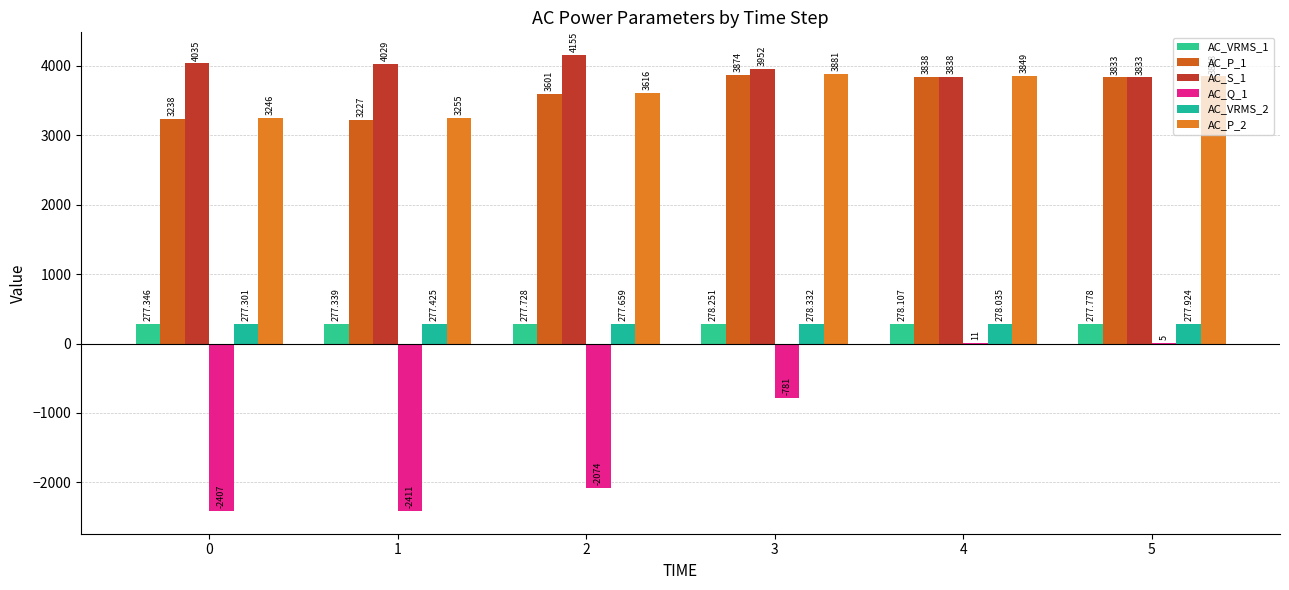

Reading left to right, extract all data points from this chart.

AC_VRMS_1: 277.3	277.3	277.7	278.3	278.1	277.8
AC_P_1: 3238.0	3227.0	3601.0	3874.0	3838.0	3833.0
AC_S_1: 4035.0	4029.0	4155.0	3952.0	3838.0	3833.0
AC_Q_1: -2407.0	-2411.0	-2074.0	-781.0	11.0	5.0
AC_VRMS_2: 277.3	277.4	277.7	278.3	278.0	277.9
AC_P_2: 3246.0	3255.0	3616.0	3881.0	3849.0	3848.0